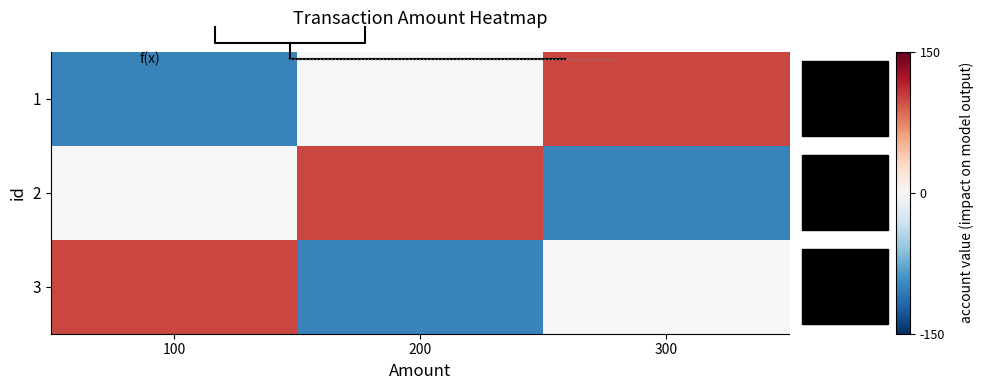

What is the difference between the maximum and minimum values in the 2 series?

200